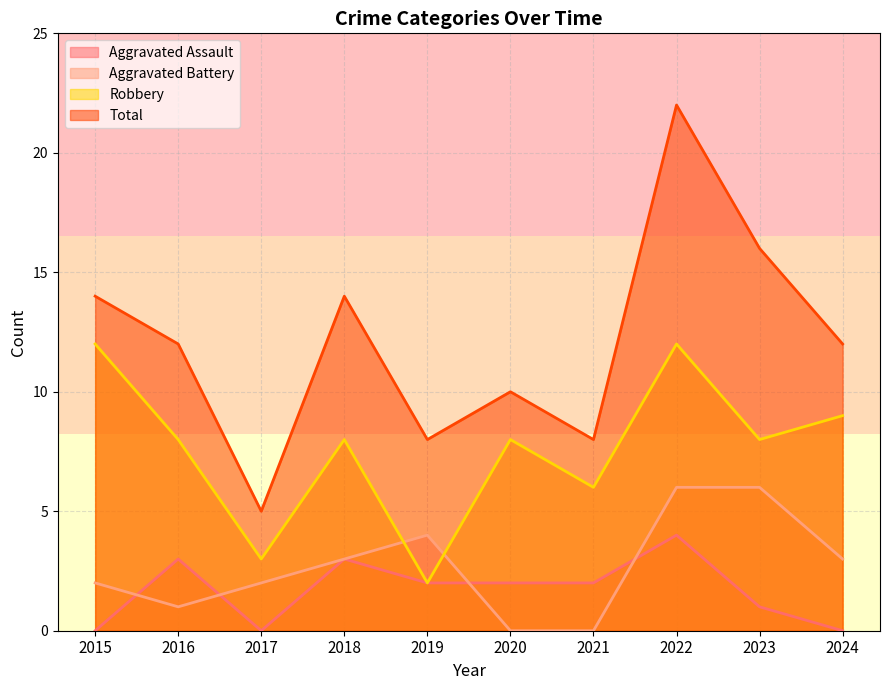

What are all the series names shown in the legend?

Aggravated Assault, Aggravated Battery, Robbery, Total